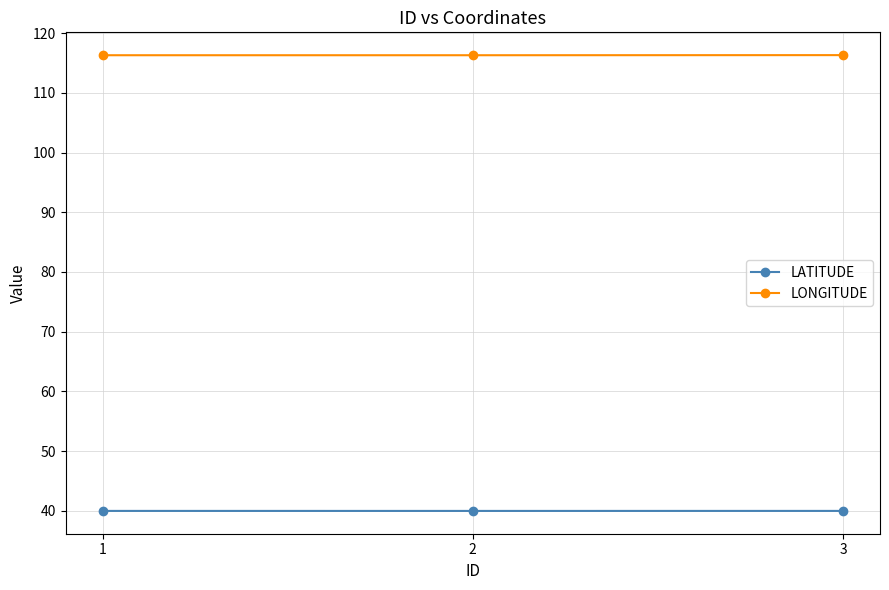

Rank the series by their maximum value, from lowest to highest.

LATITUDE, LONGITUDE